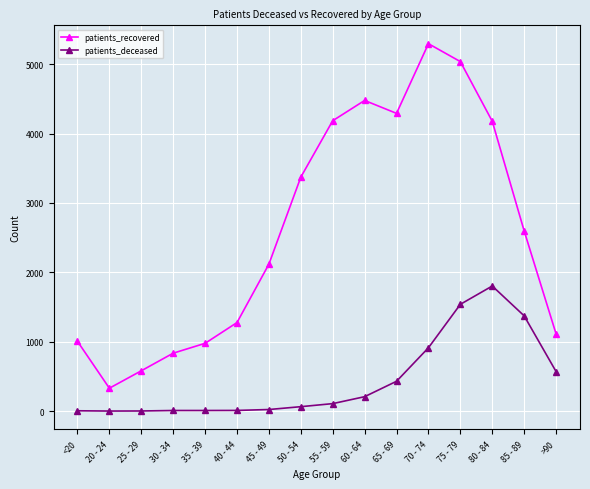

Is it true that patients_deceased equals 108 at 55 - 59?

True